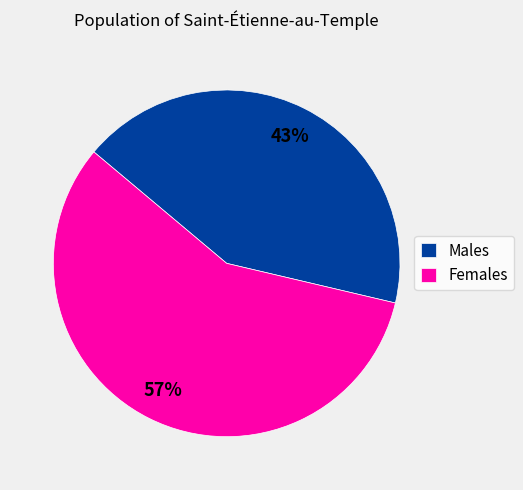

Approximately how many times larger is the value at Females compared to Males?

1.3